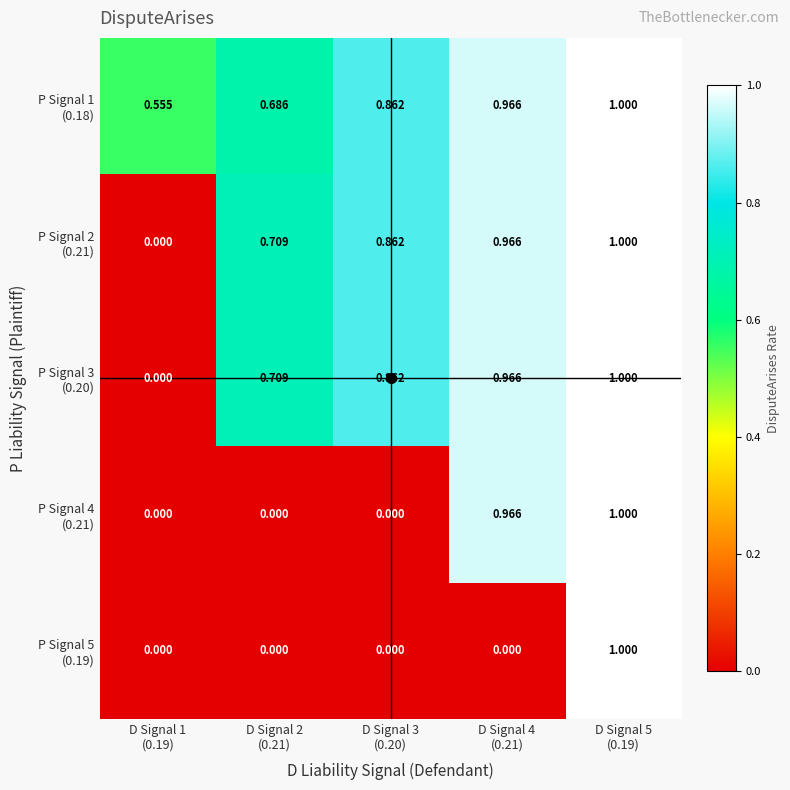

List the series in order of their peak value, lowest first.

P Signal 1 (0.18), P Signal 2 (0.21), P Signal 3 (0.20), P Signal 4 (0.21), P Signal 5 (0.19)